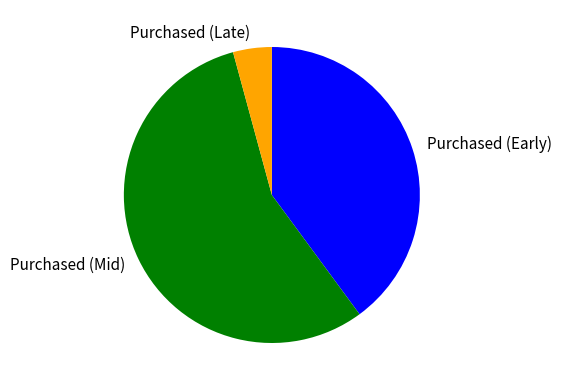

Count the number of slices in the pie.

3